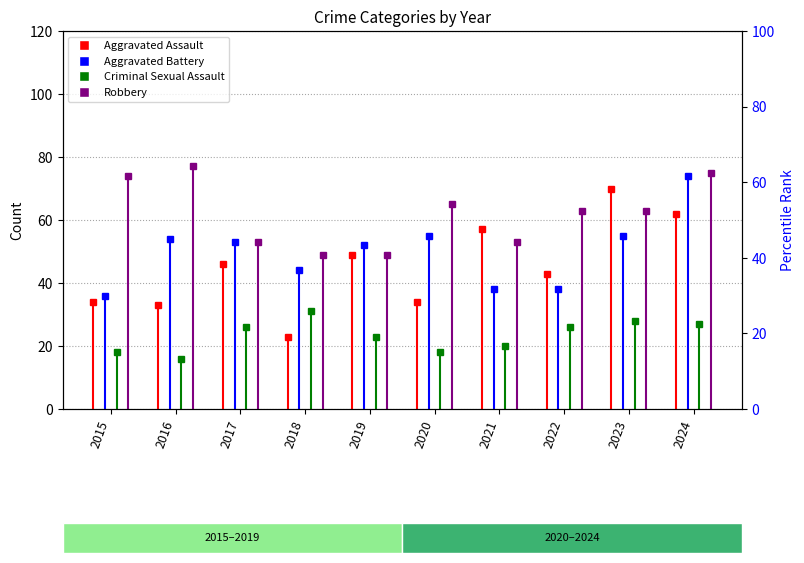

What is the lowest value of the Robbery series?

49